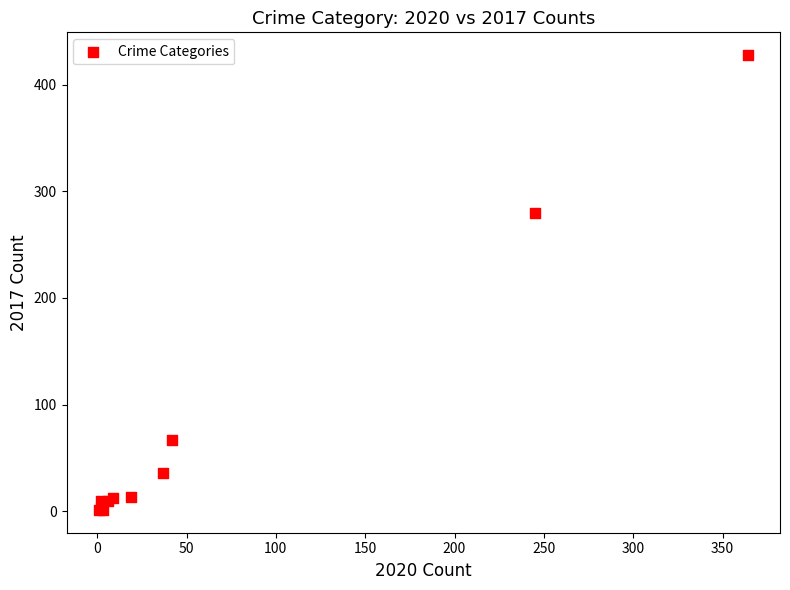

What Y value in the scatter plot is closest to 214?

280